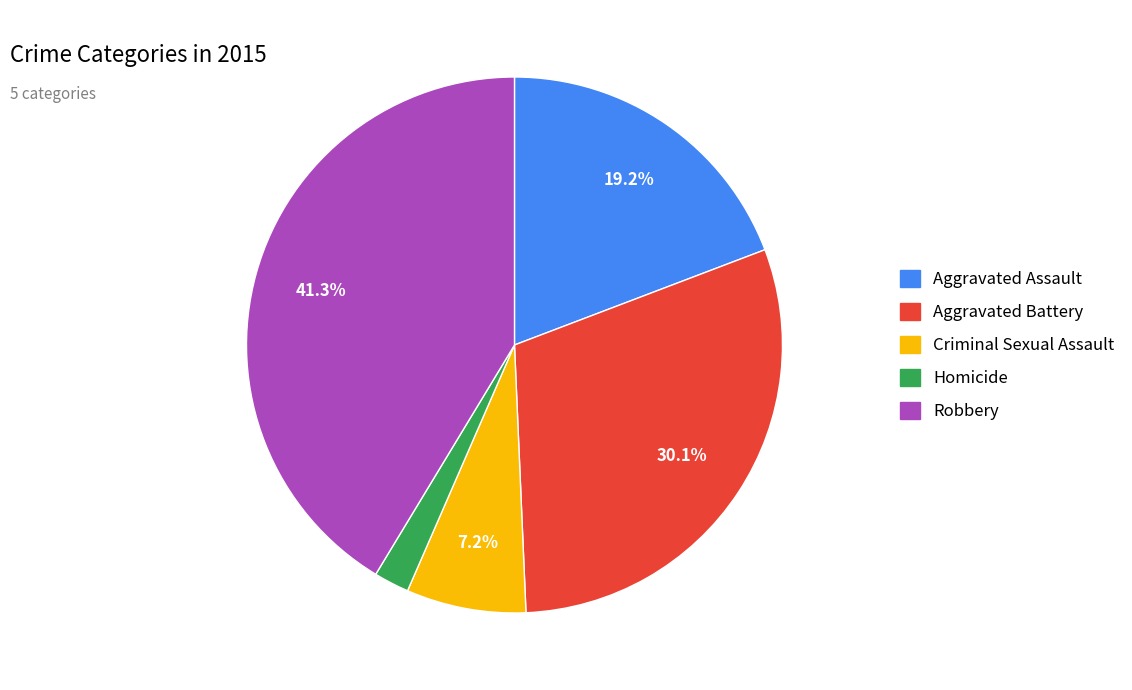

True or false: Criminal Sexual Assault accounts for 7% of the total.

True